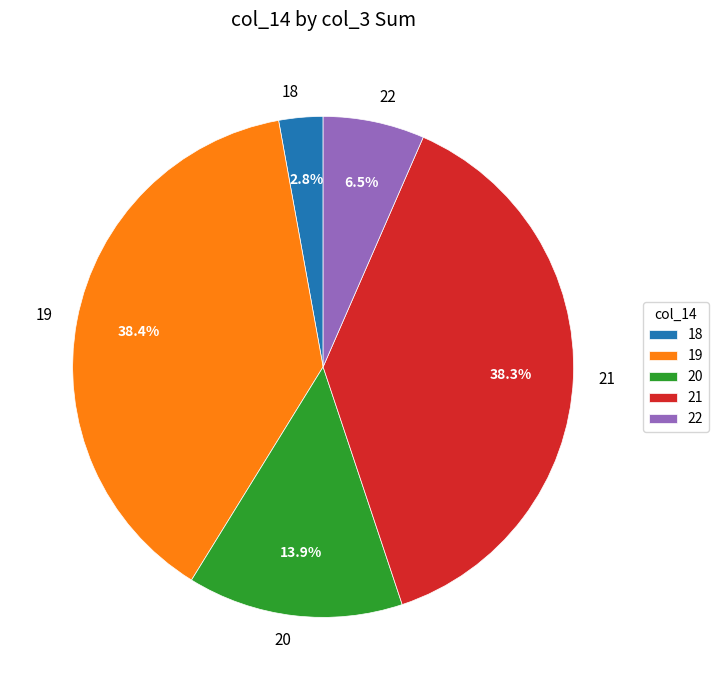

Which slice is the smallest?

18